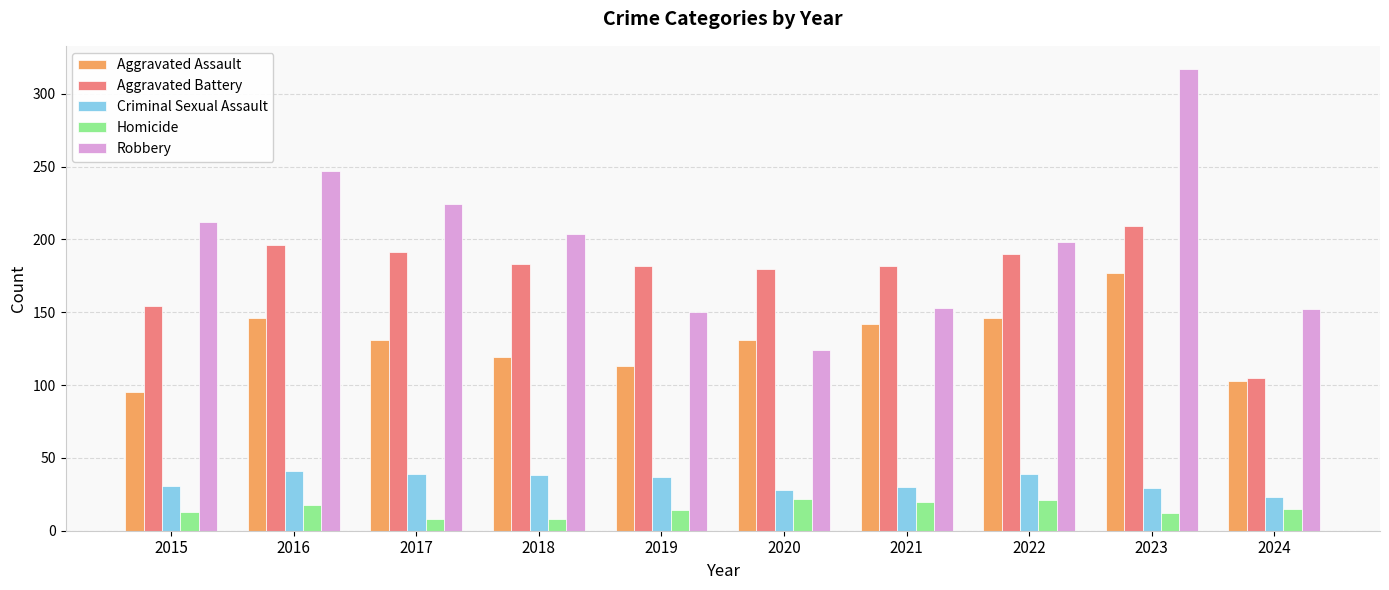

Which series changed the most between 2022 and 2023?

Robbery